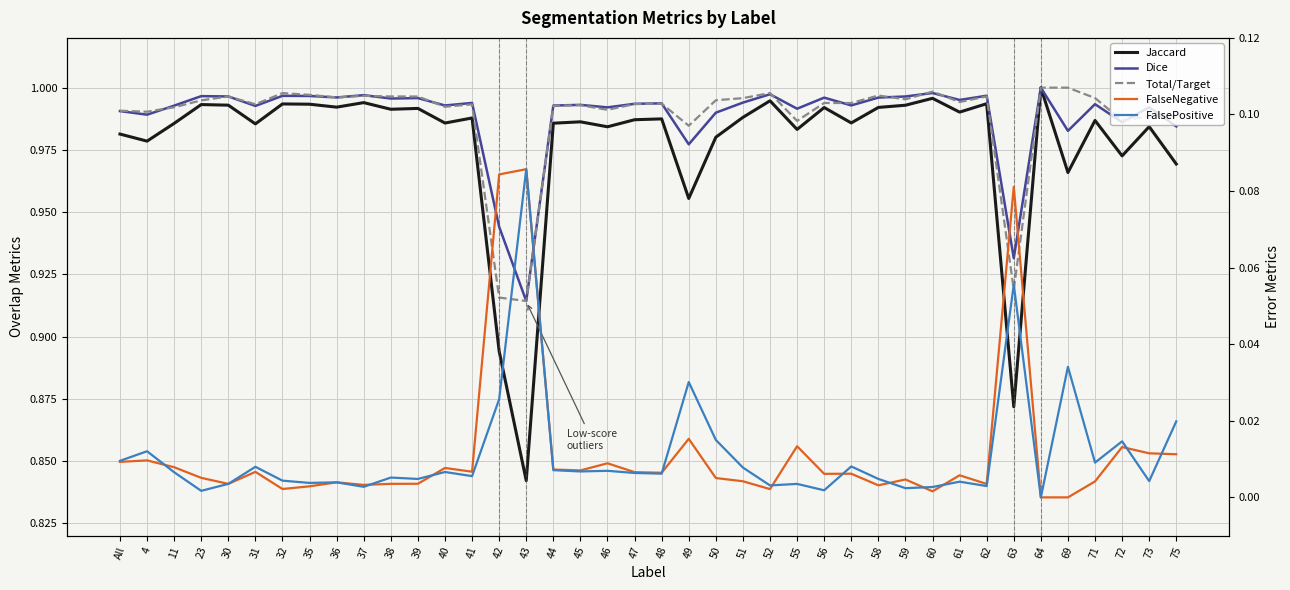

List the series in order of their peak value, lowest first.

FalseNegative, FalsePositive, Jaccard, Dice, Total/Target